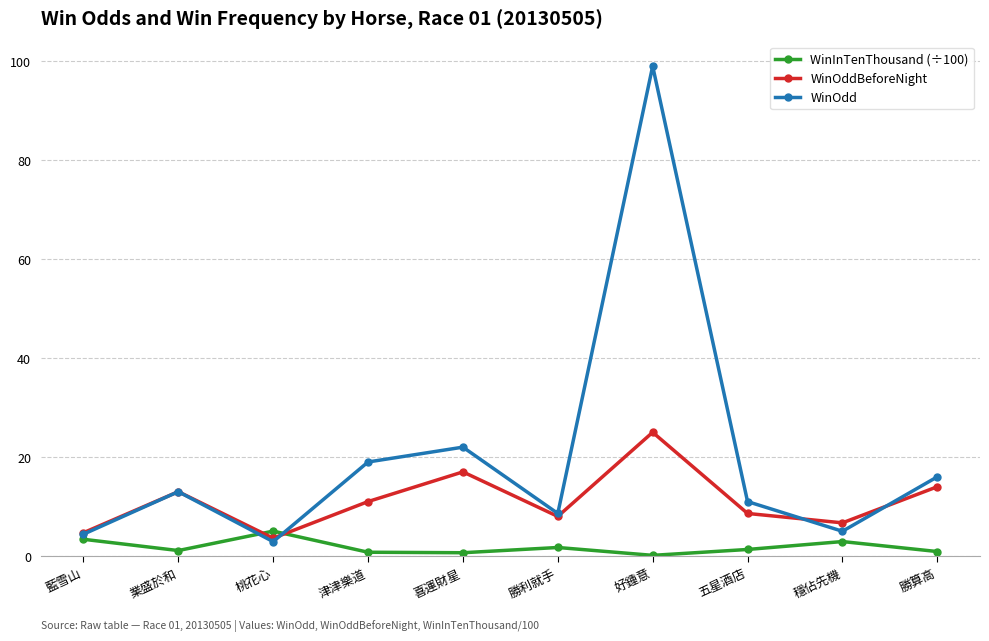

How many categories are shown in the chart?

10